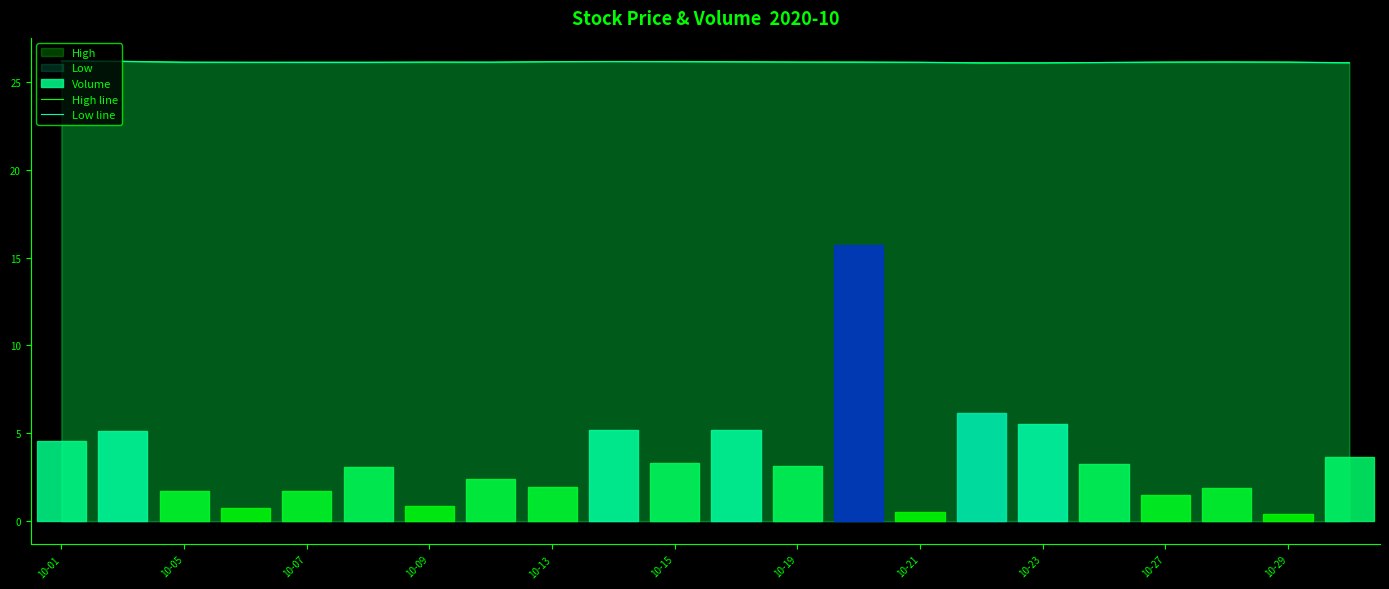

How many categories are shown in the chart?

22